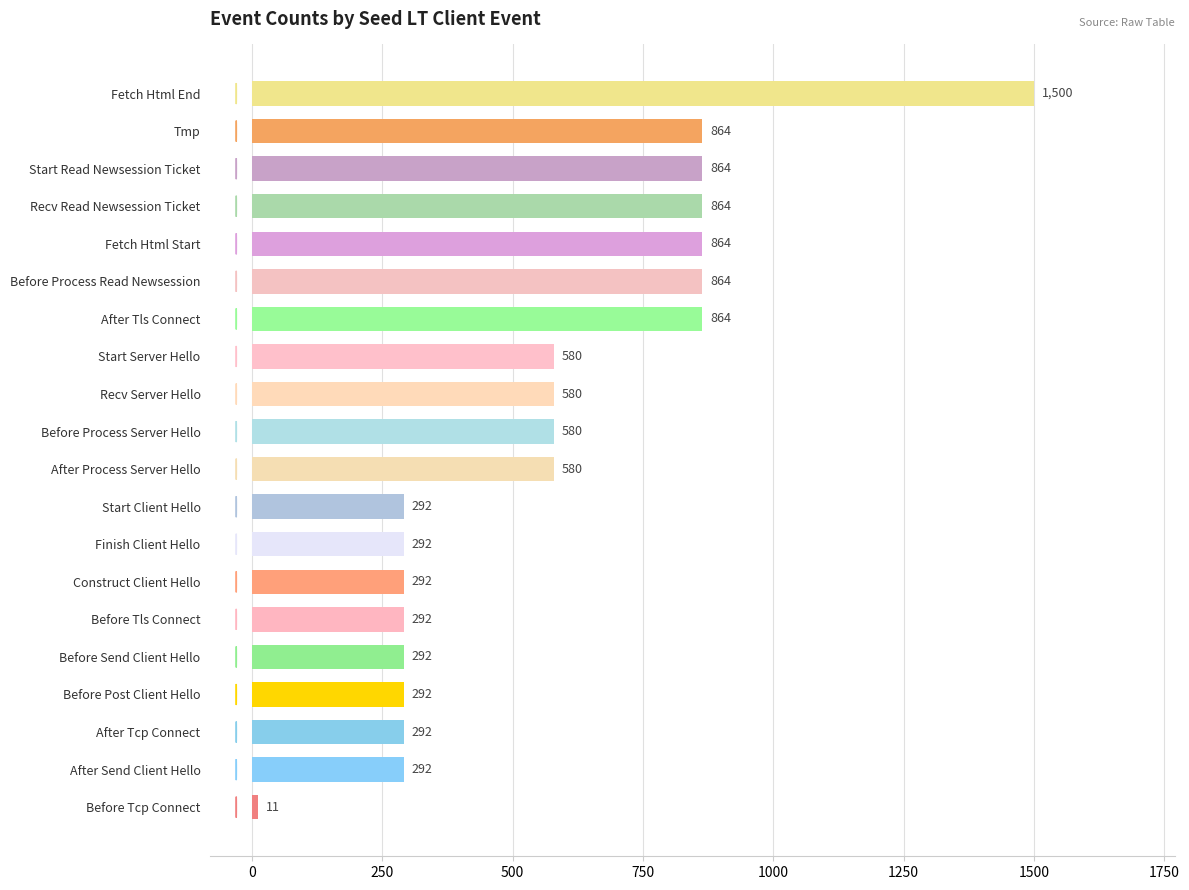

How many values are below 580?

9